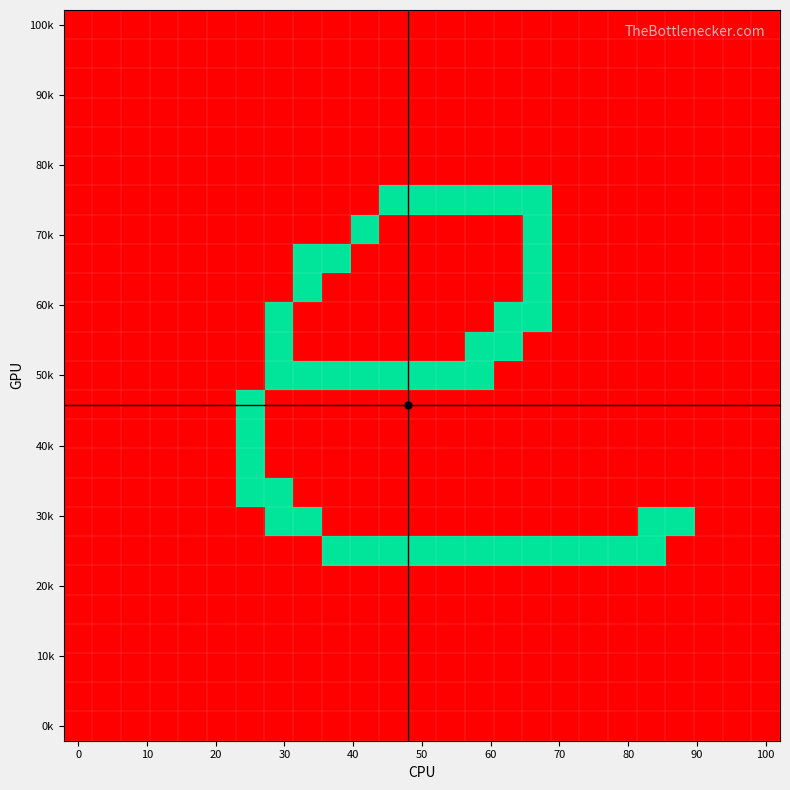

At how many categories does at least one series exceed 0?

16